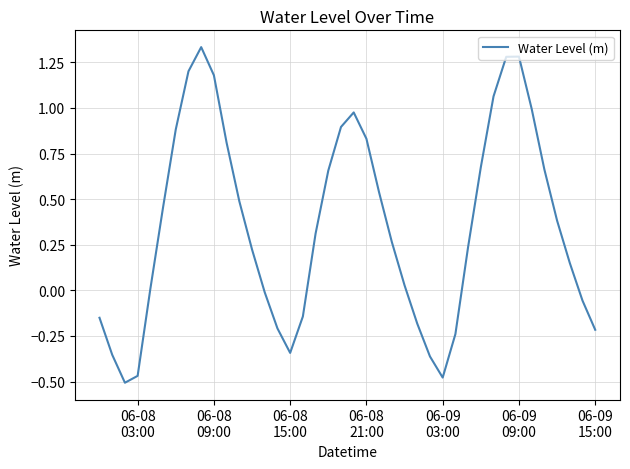

Is this an area chart (filled region under the line)?

No